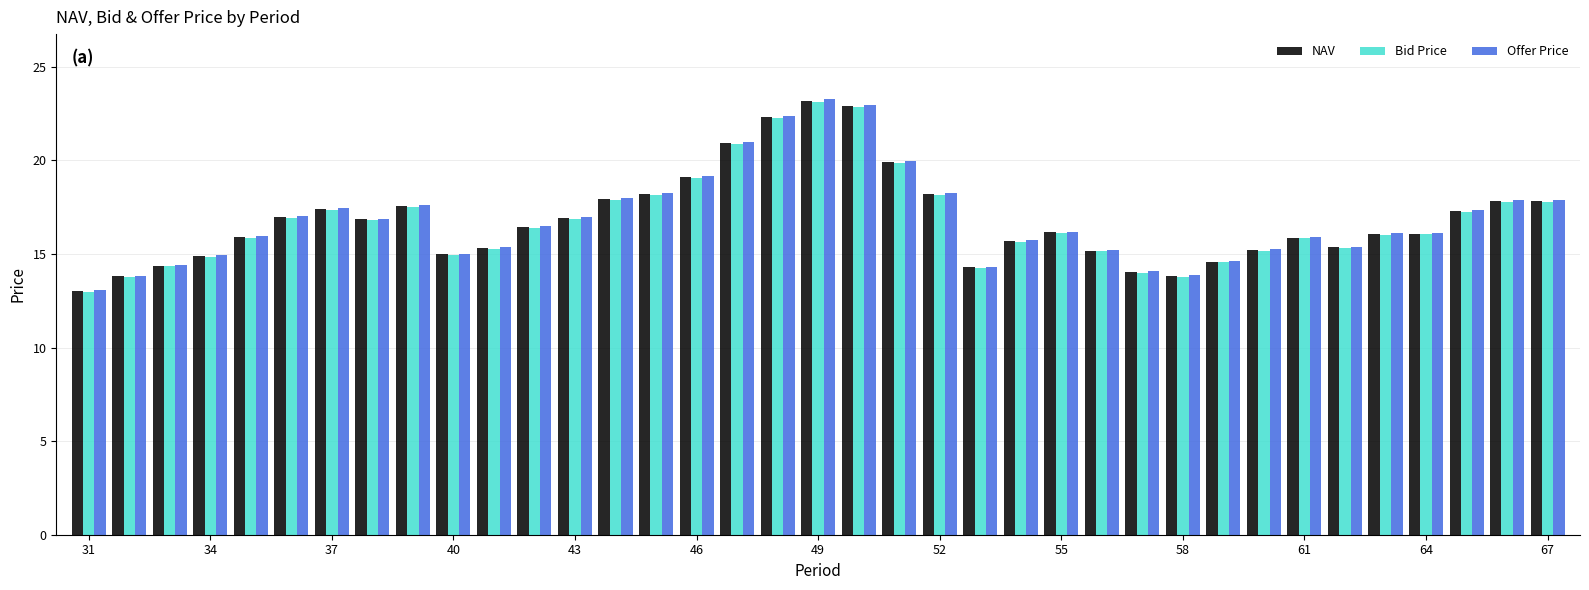

What is the smallest value displayed?

13.0